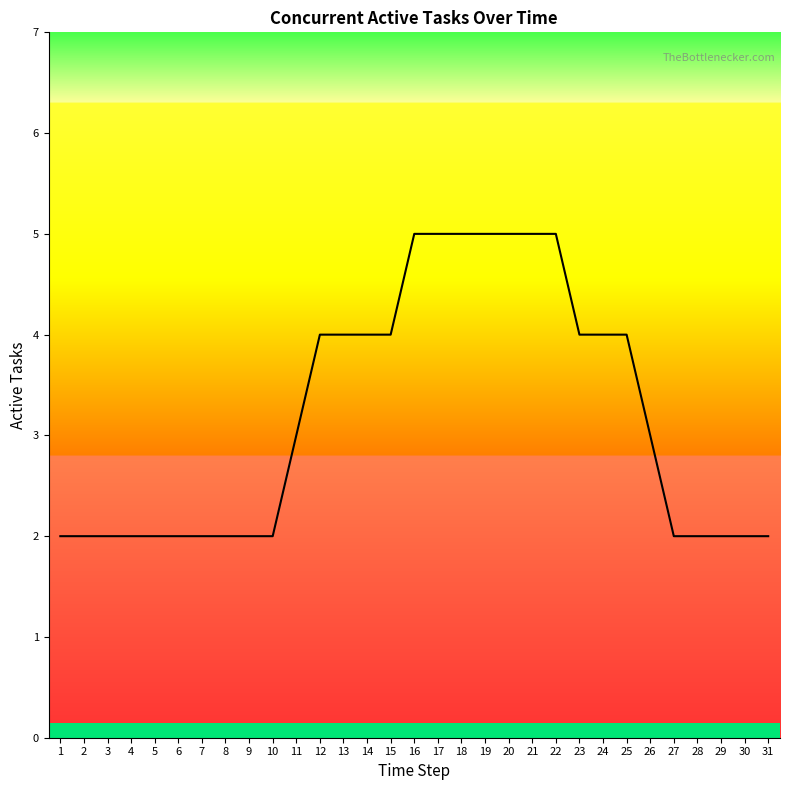

What is the sum of the values at 30 and 20?

7